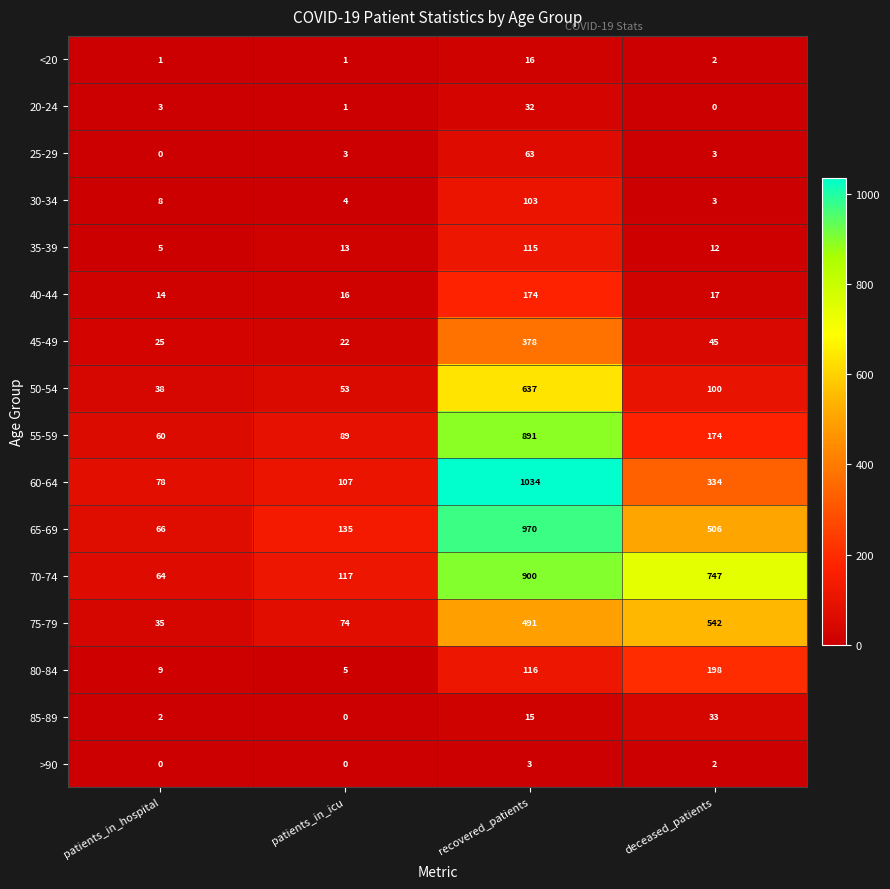

What is the total value across all series at patients_in_icu?

640